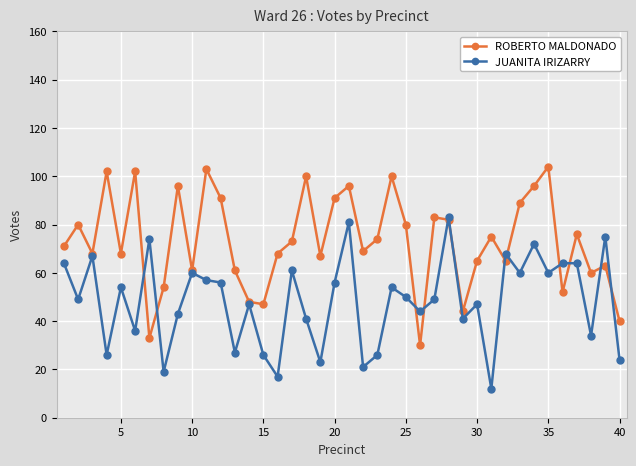

Which series has the largest total across all categories?

ROBERTO MALDONADO